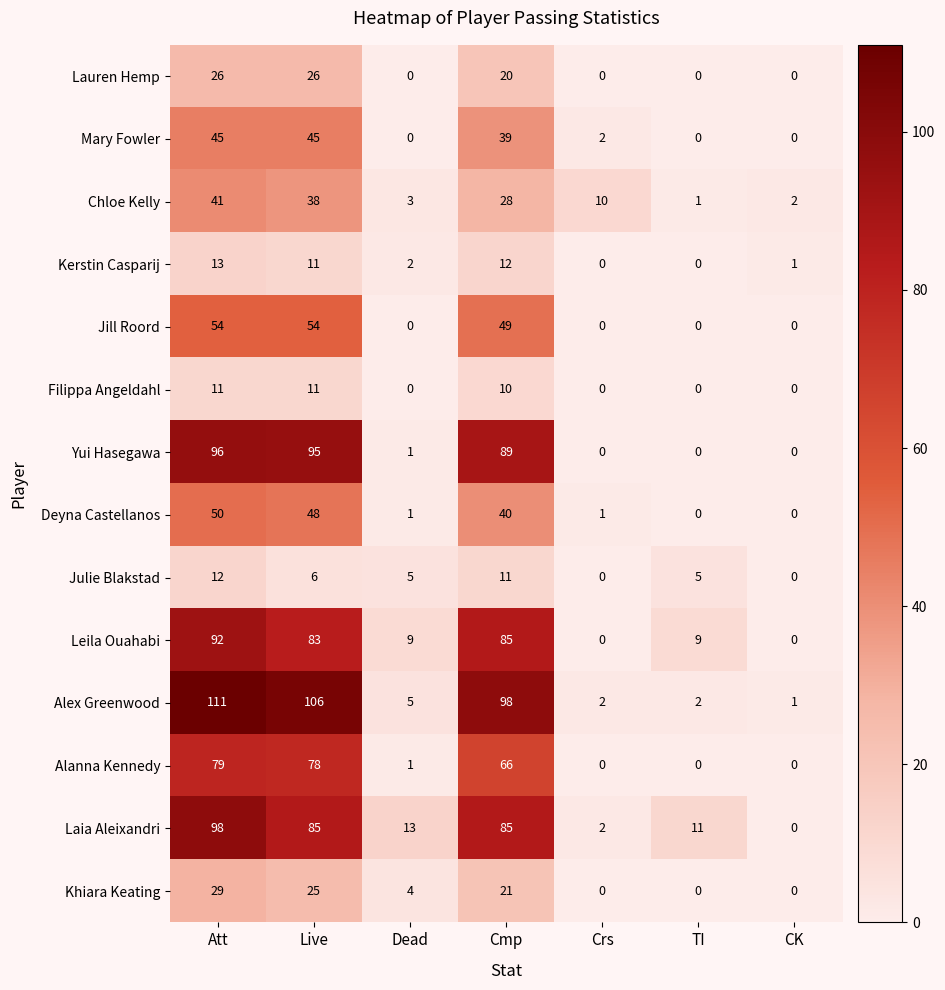

How many distinct data groups are displayed?

14